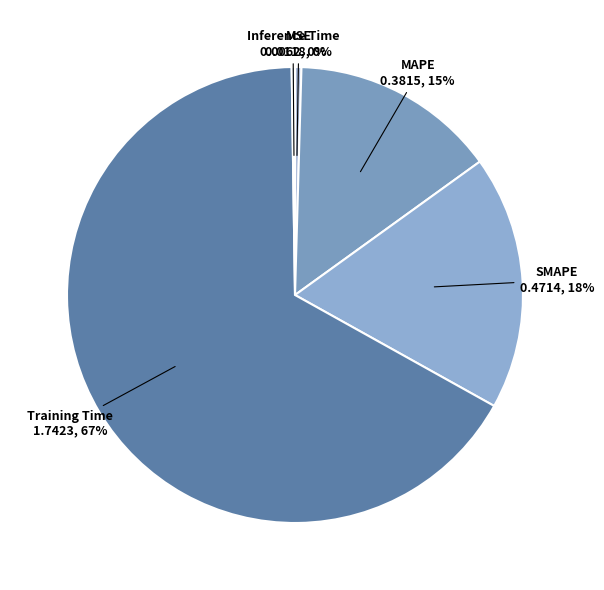

Rank the categories by value from lowest to highest.

Inference Time, MSE, MAPE, SMAPE, Training Time